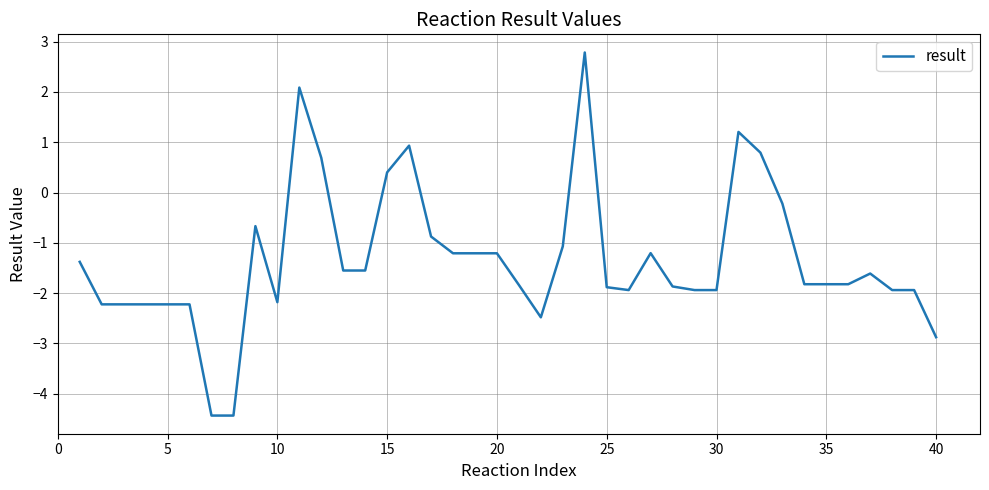

True or false: the data has more than 2 interior local peaks.

True